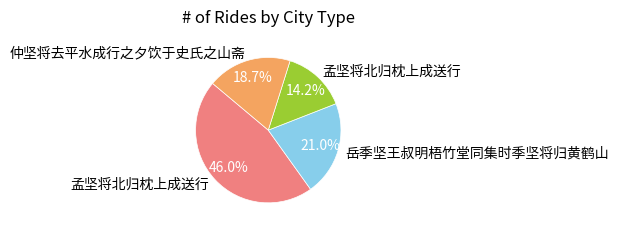

Does any single category account for the majority?

No